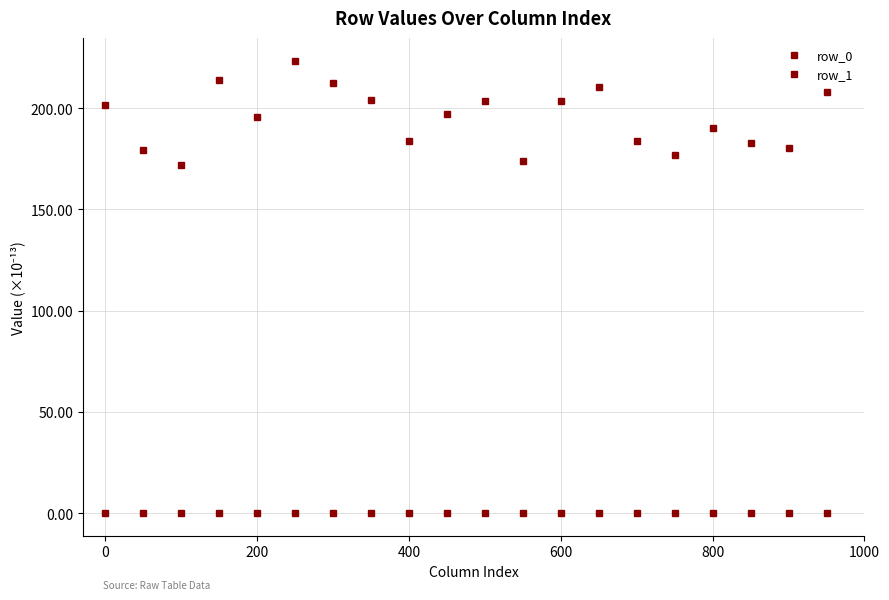

Is this an area chart (filled region under the line)?

No